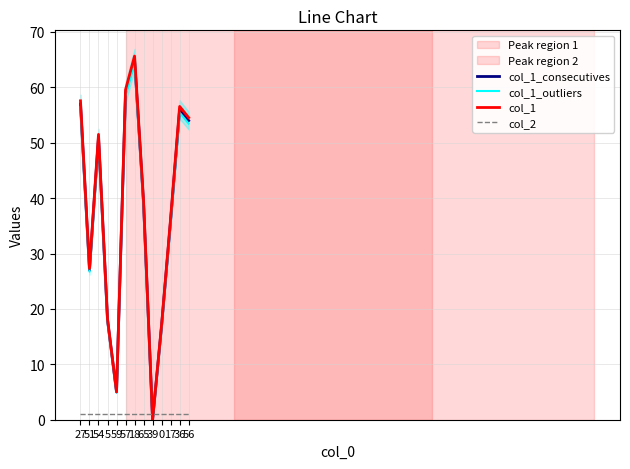

Is the value of col_1_outliers at 54 greater than the value of col_1 at 65?

Yes